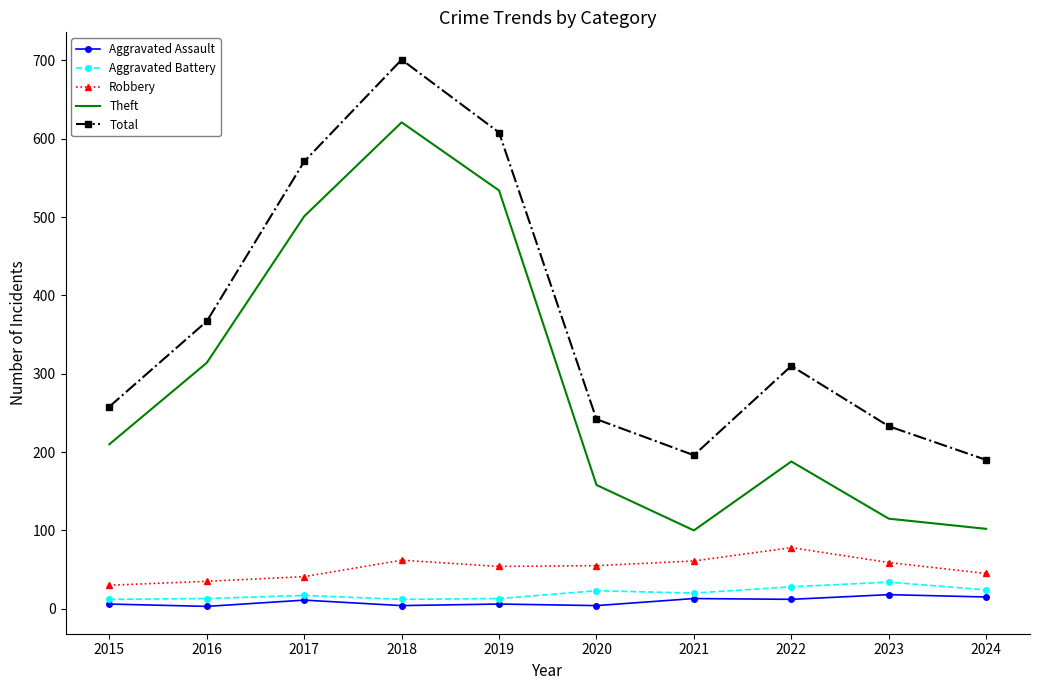

What is the maximum value for Aggravated Battery?

34